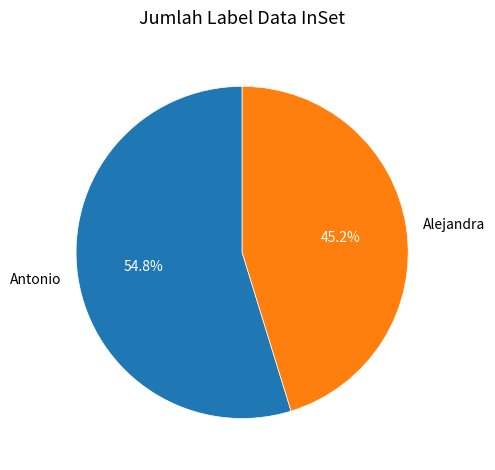

What percentage is the Alejandra slice, to the nearest percent?

45%